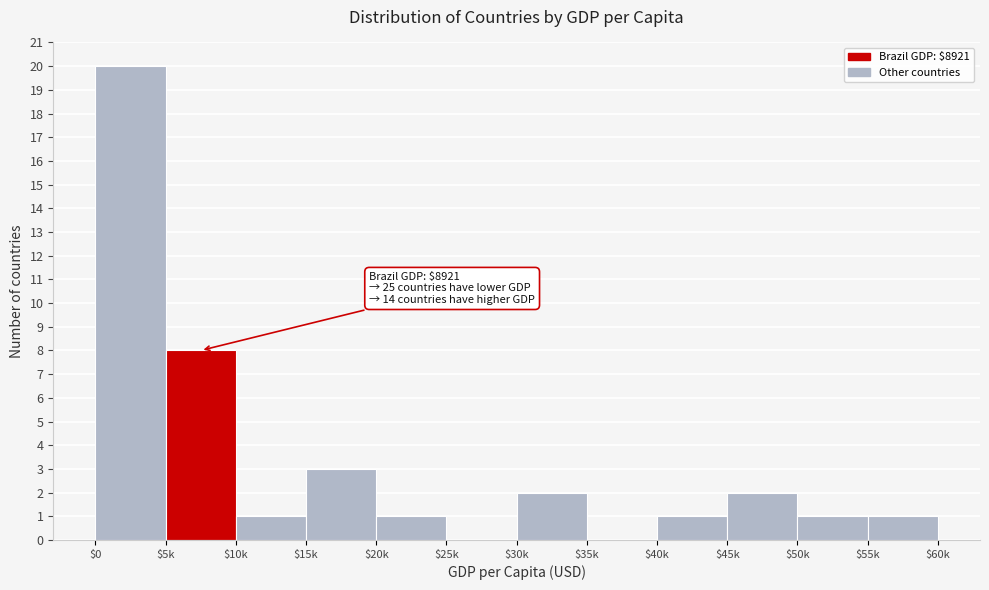

At which label is the value closest to 10?

$5k